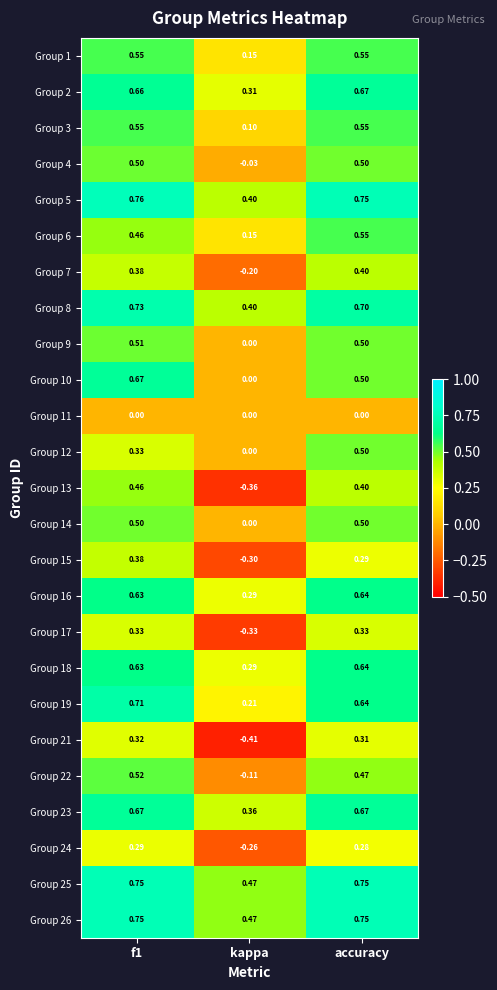

How many distinct data groups are displayed?

25